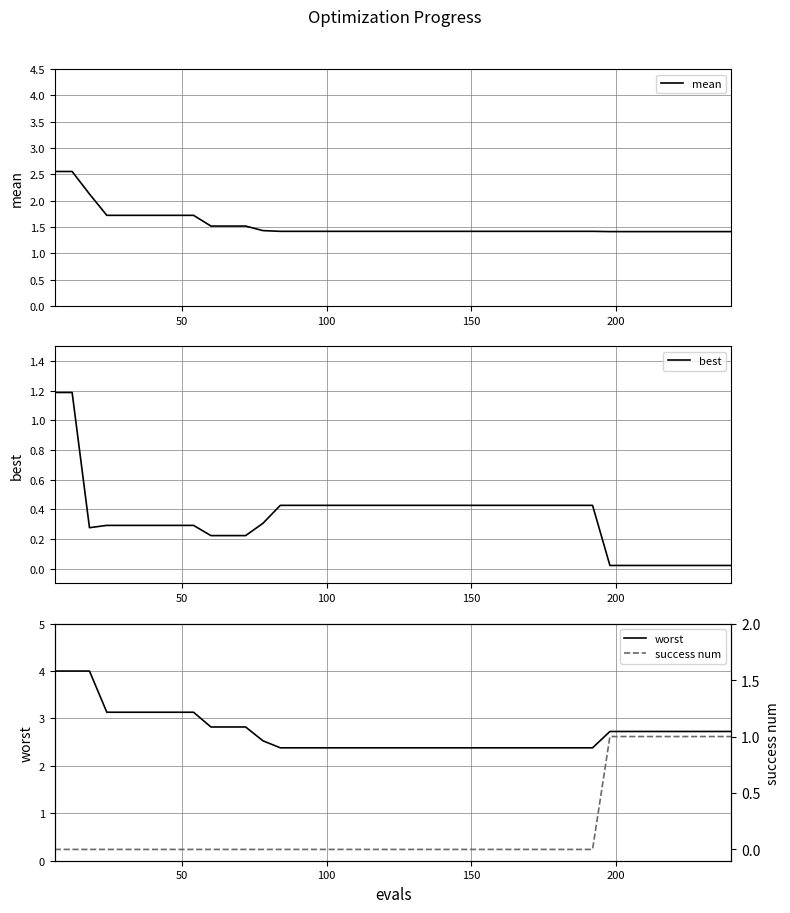

What is the minimum value for mean?

1.4